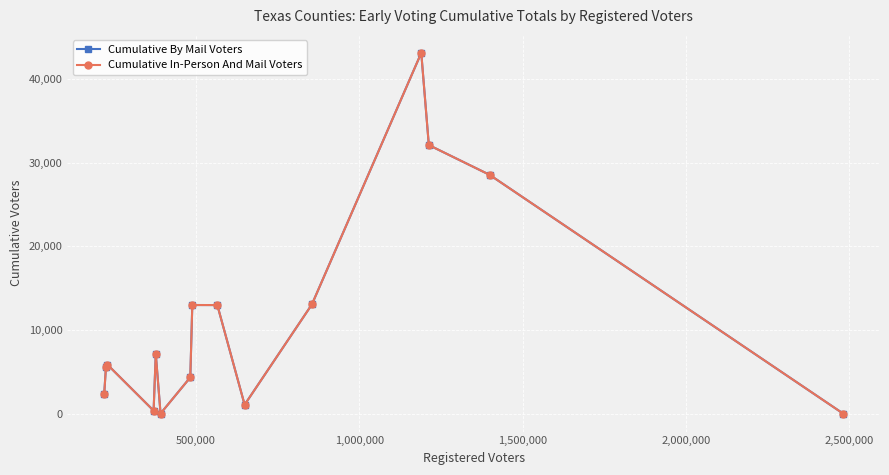

Is this an area chart (filled region under the line)?

No